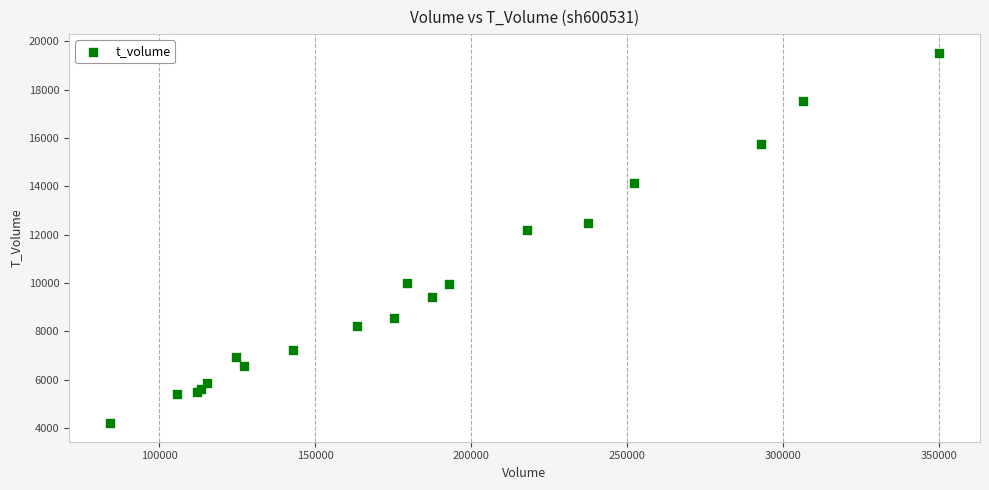

What Y value in the scatter plot is closest to 11861?

12171